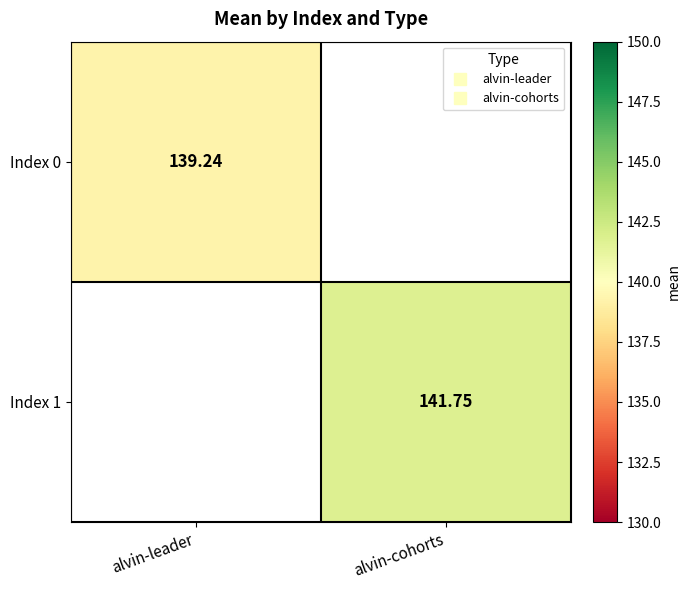

Rank the categories by Index 1 value from lowest to highest.

alvin-leader, alvin-cohorts